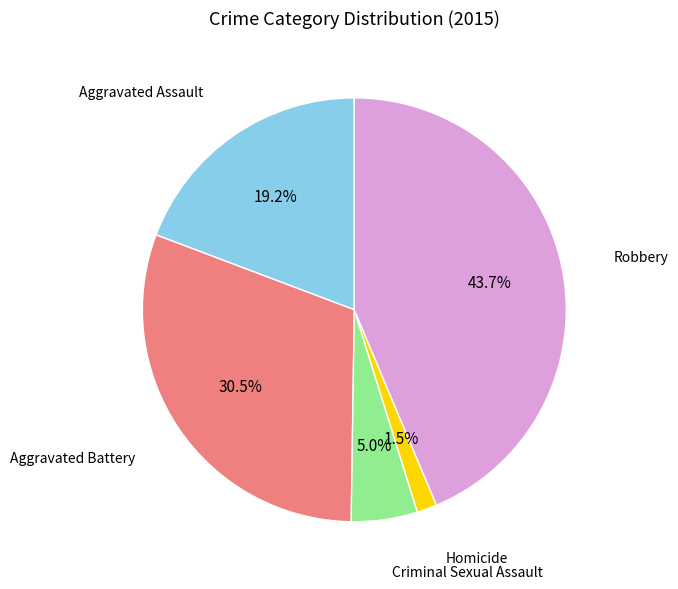

True or false: Criminal Sexual Assault accounts for 5% of the total.

True